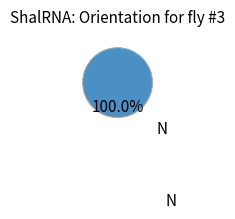

Does any single category account for the majority?

Yes